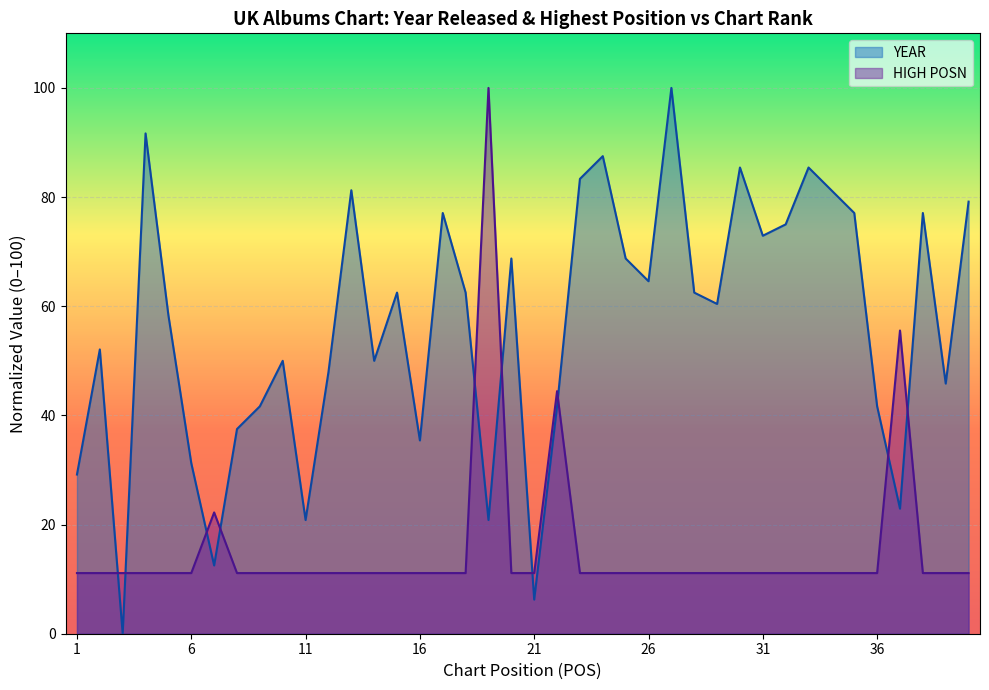

How many data points in YEAR are less than 62?

20